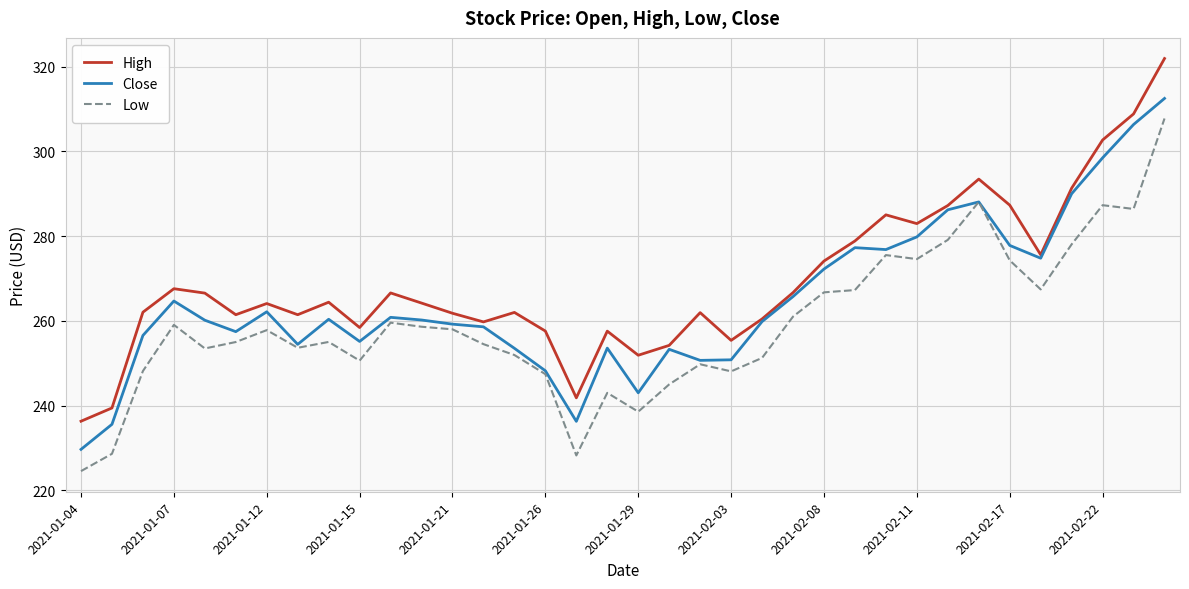

What is the smallest value displayed?

224.5